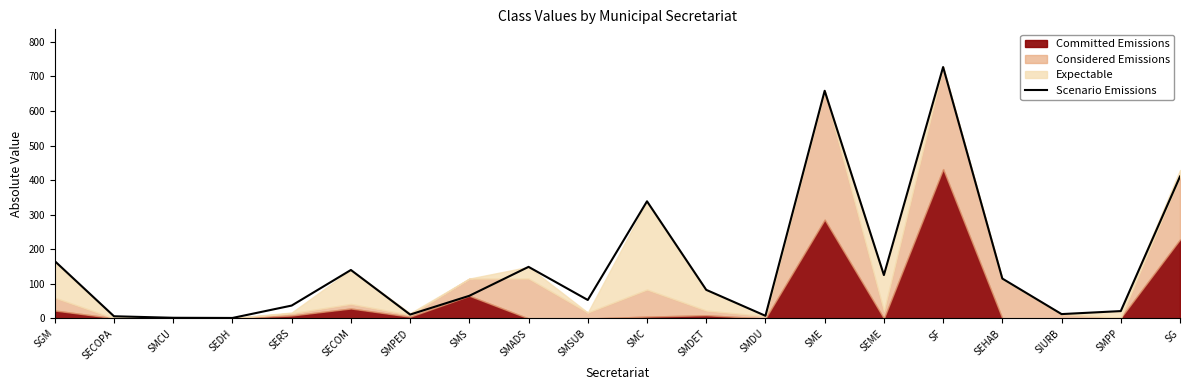

How many categories are shown in the chart?

20